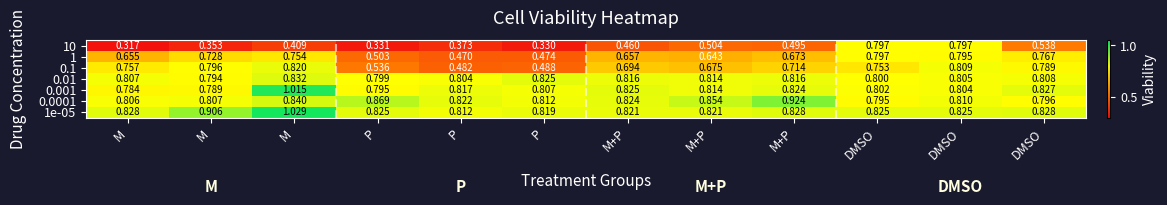

Which category has the lowest value across all series?

M